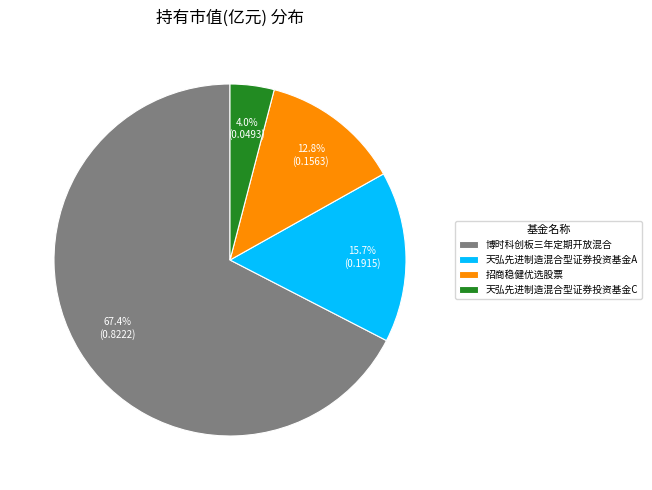

What percentage is NOT represented by 天弘先进制造混合型证券投资基金A?

84.3%